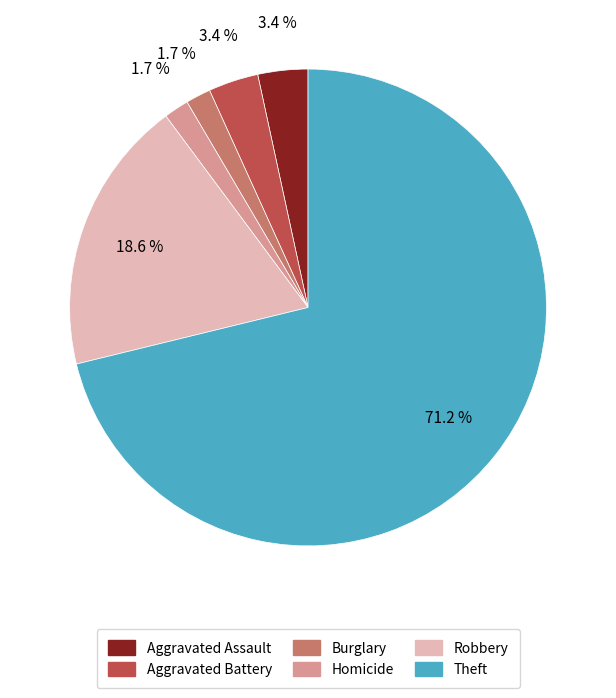

Is there any slice that represents more than half of the pie?

Yes